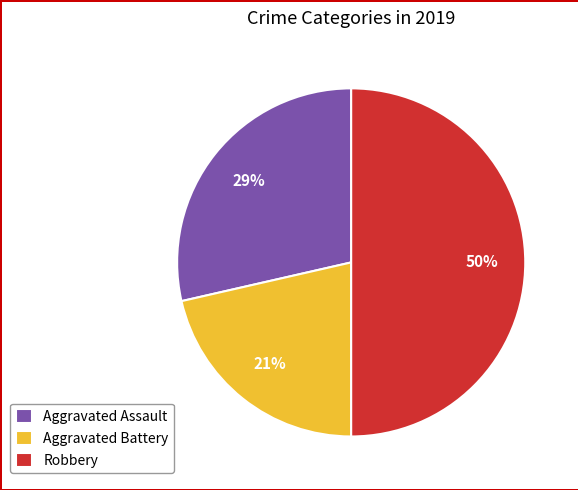

Does Aggravated Assault represent more than half of the total?

No